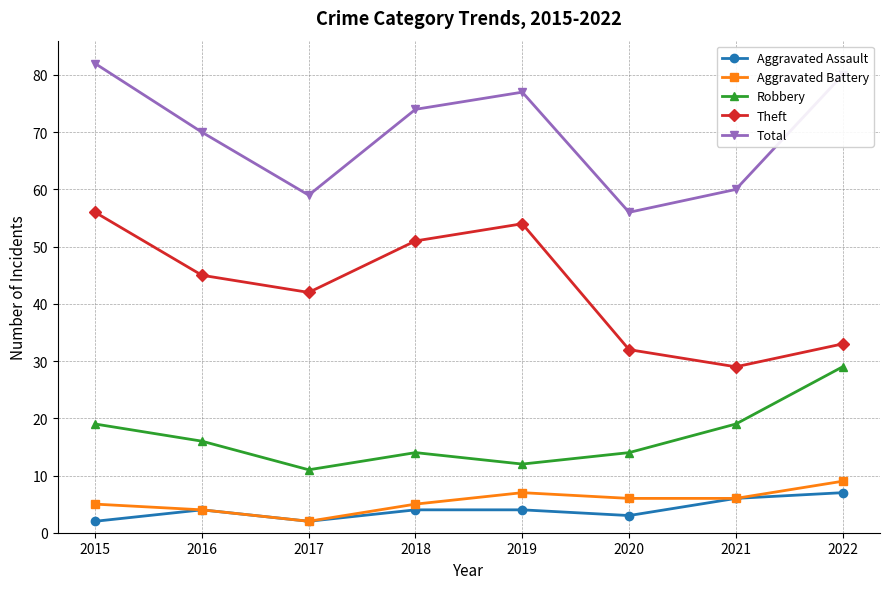

Reading left to right, list all the values displayed in this chart.

Aggravated Assault: 2015=2	2016=4	2017=2	2018=4	2019=4	2020=3	2021=6	2022=7
Aggravated Battery: 2015=5	2016=4	2017=2	2018=5	2019=7	2020=6	2021=6	2022=9
Robbery: 2015=19	2016=16	2017=11	2018=14	2019=12	2020=14	2021=19	2022=29
Theft: 2015=56	2016=45	2017=42	2018=51	2019=54	2020=32	2021=29	2022=33
Total: 2015=82	2016=70	2017=59	2018=74	2019=77	2020=56	2021=60	2022=80